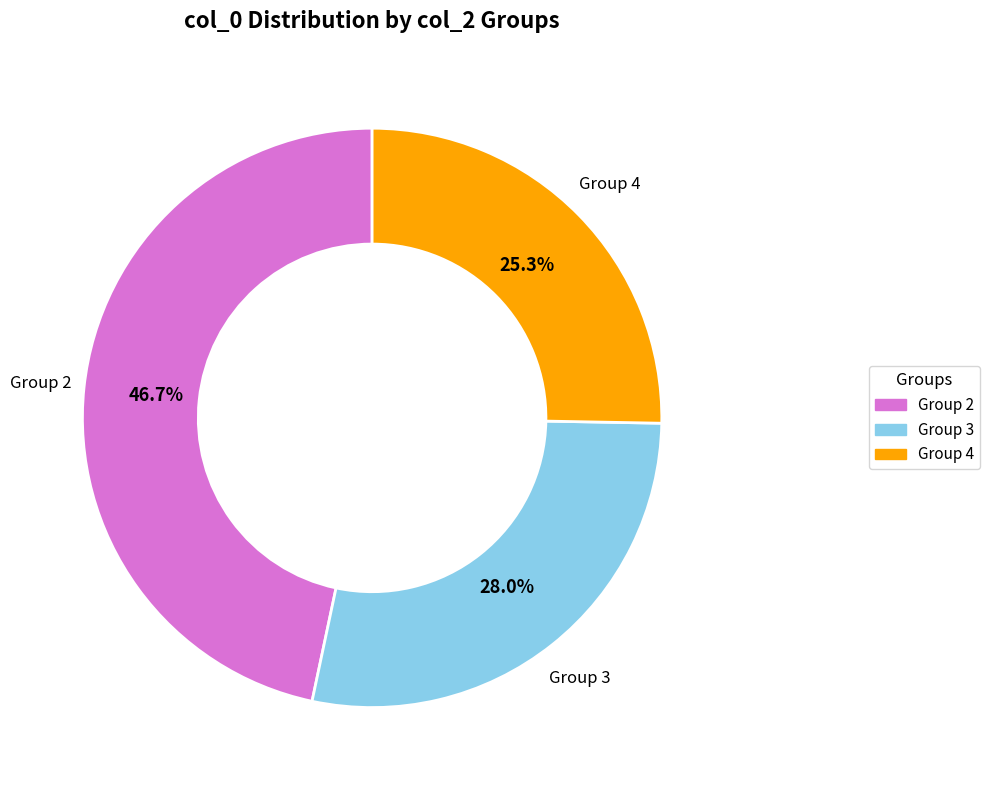

Is there a majority slice in this chart?

No